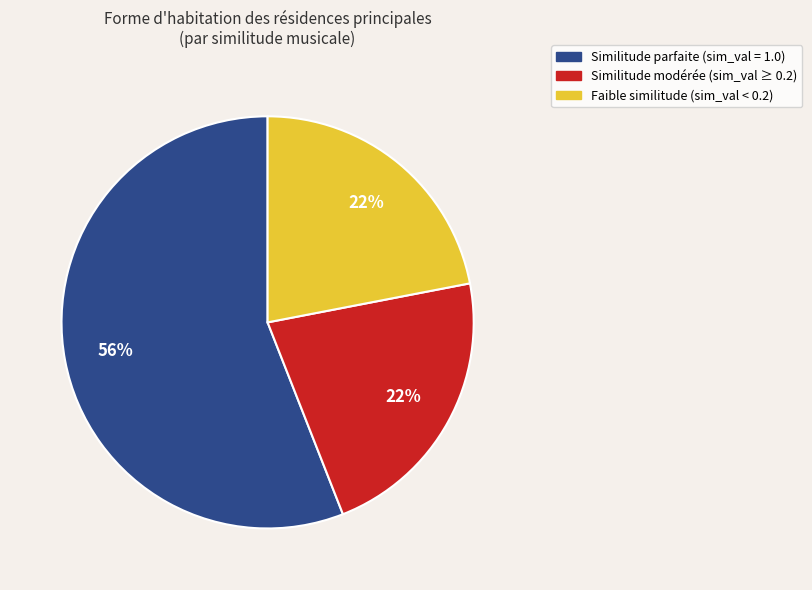

Does any single category account for the majority?

Yes